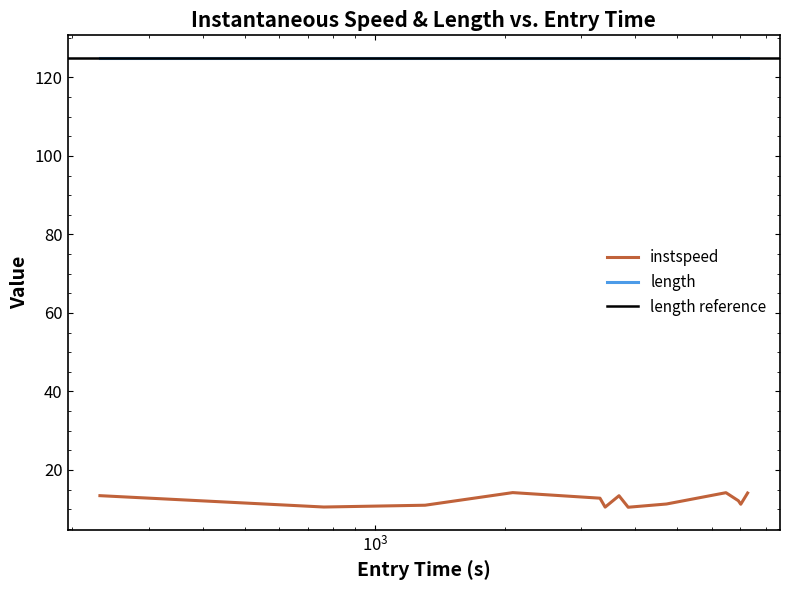

What is the lowest value of the instspeed series?

10.5